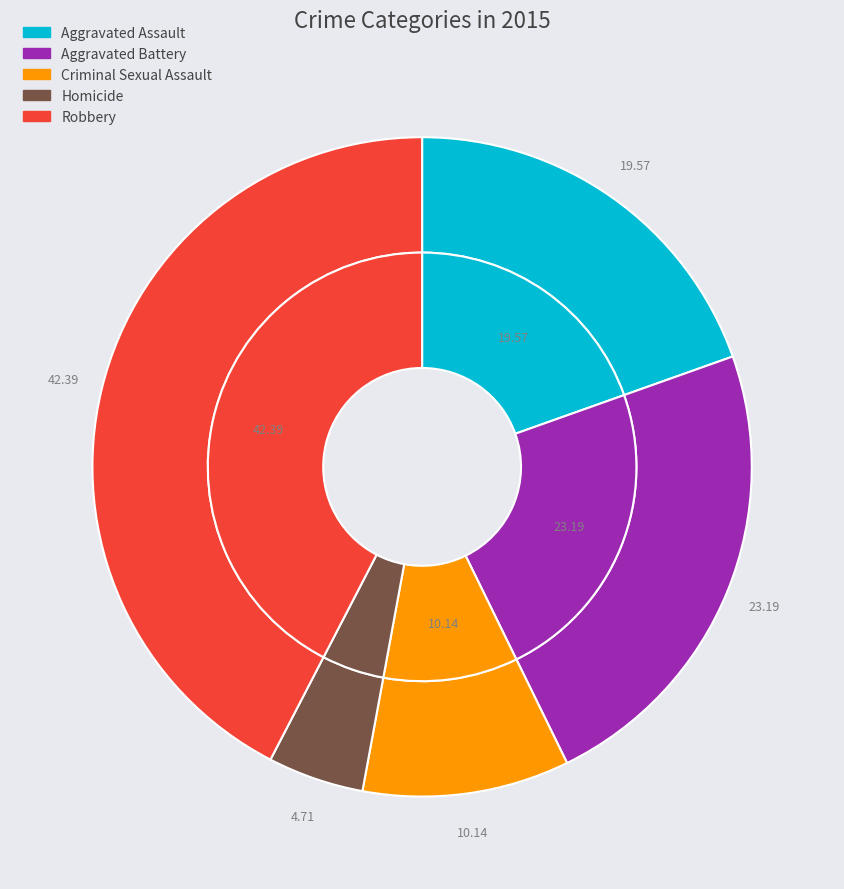

Between Aggravated Assault and Homicide, which is larger?

Aggravated Assault